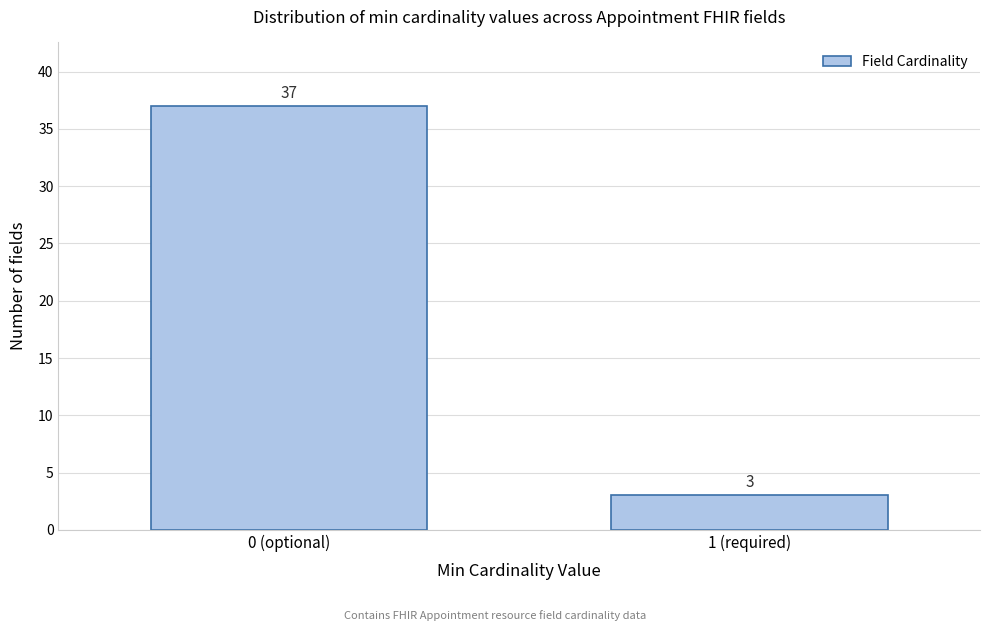

Reading left to right, transcribe all the data shown in this chart.

37	3